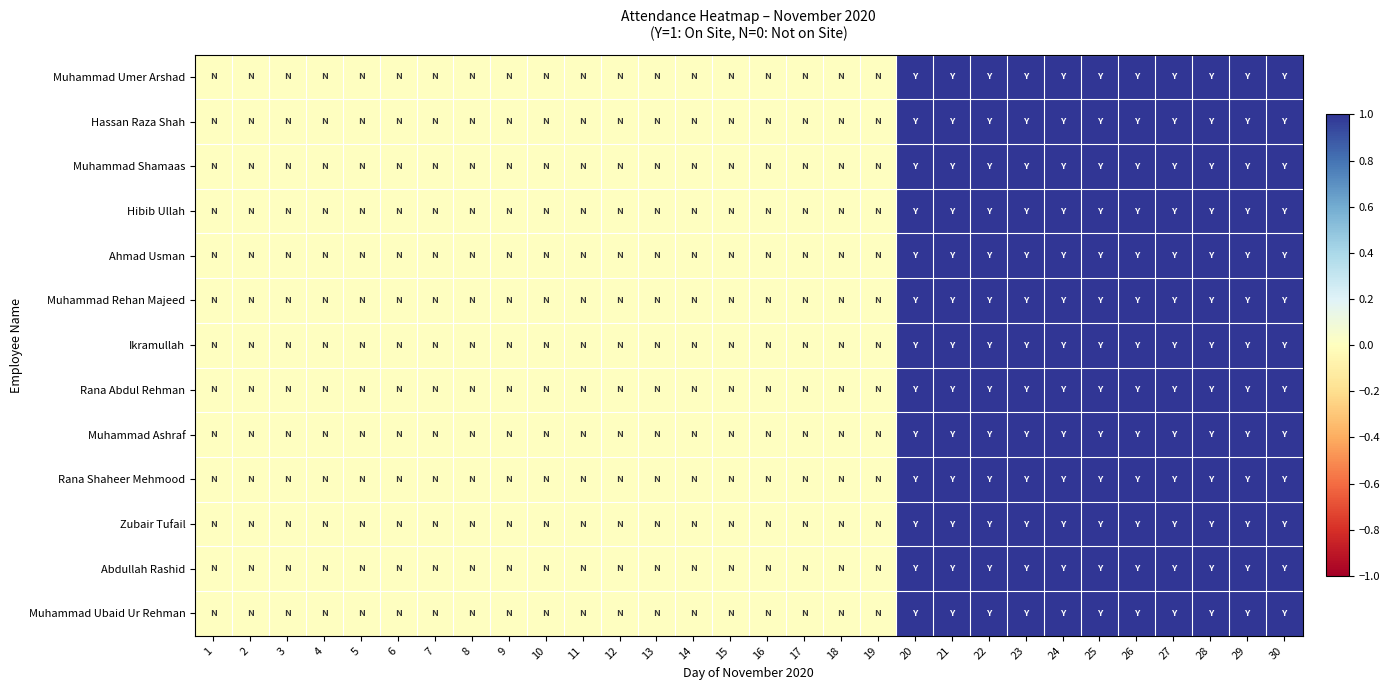

Which category has the lowest value across all series?

1